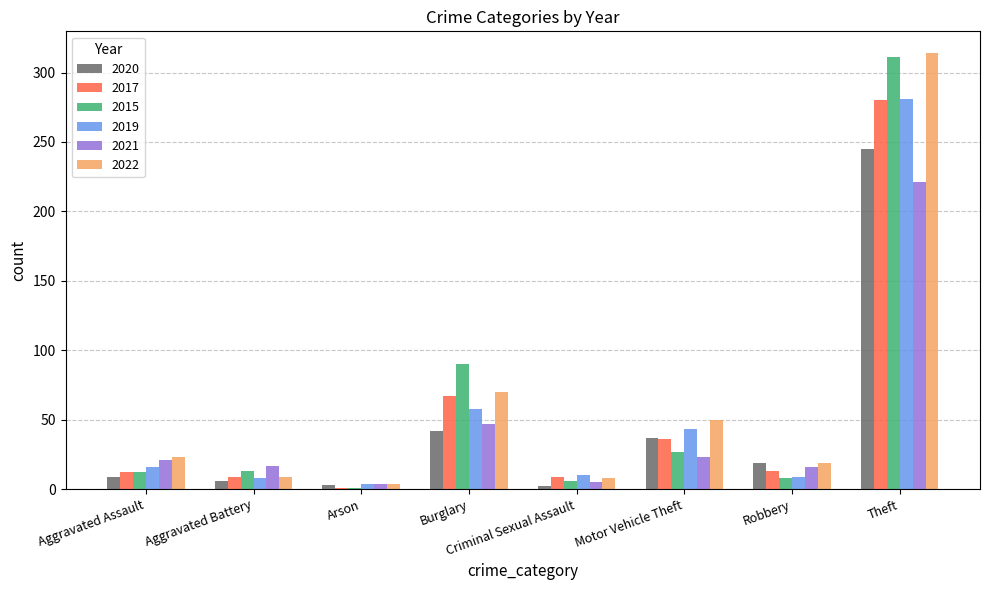

What is the difference between the maximum and second lowest values in the 2020 series?

242